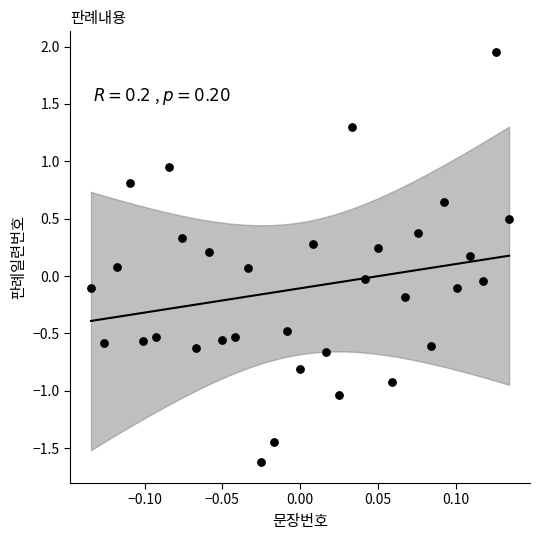

What is the range of X values (max minus min)?

0.3